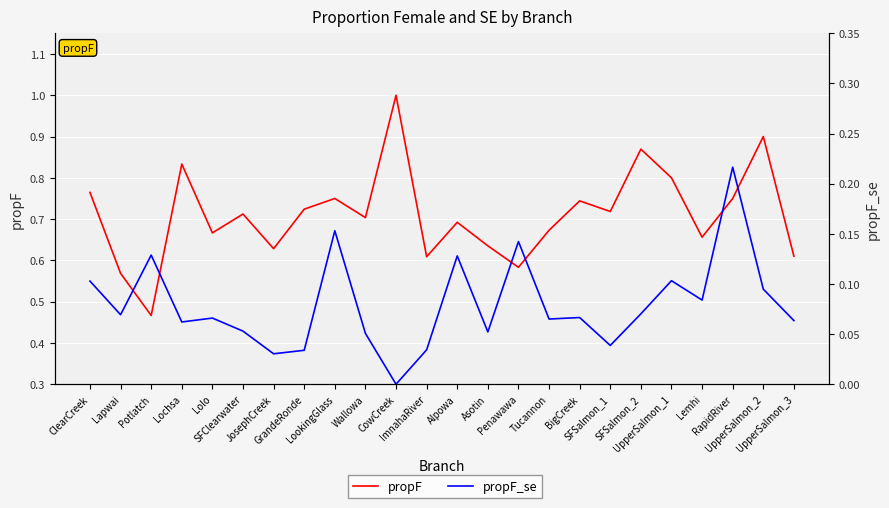

The propF series shows 0.6 at Lapwai. True or false?

True